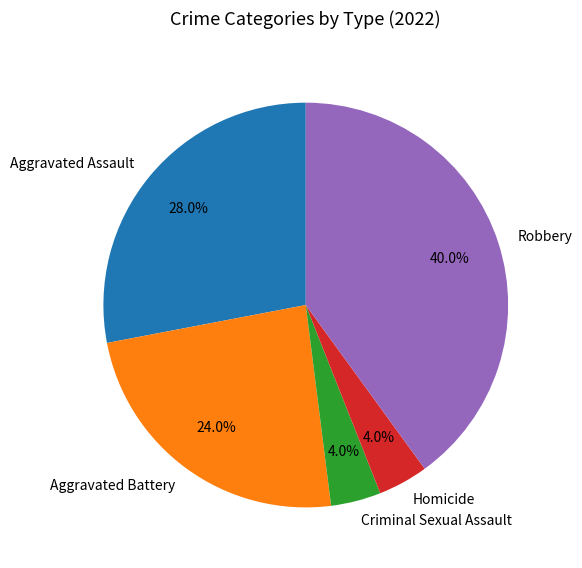

Combined, do Robbery and Homicide account for over 50%?

No